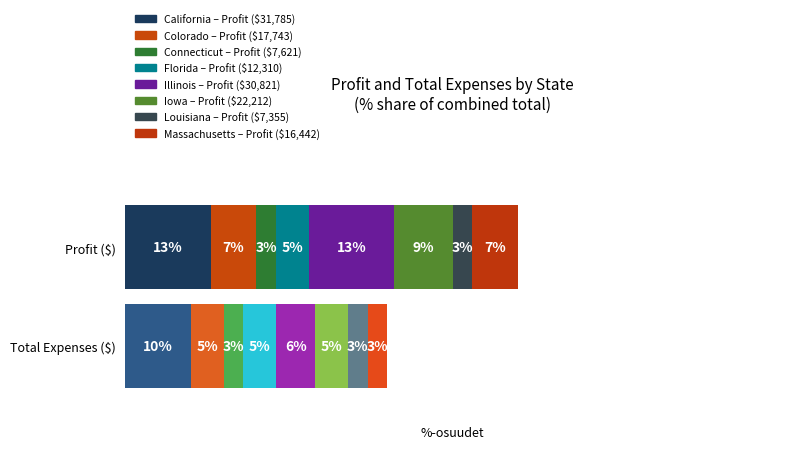

Which series has the largest total across all categories?

Profit ($)